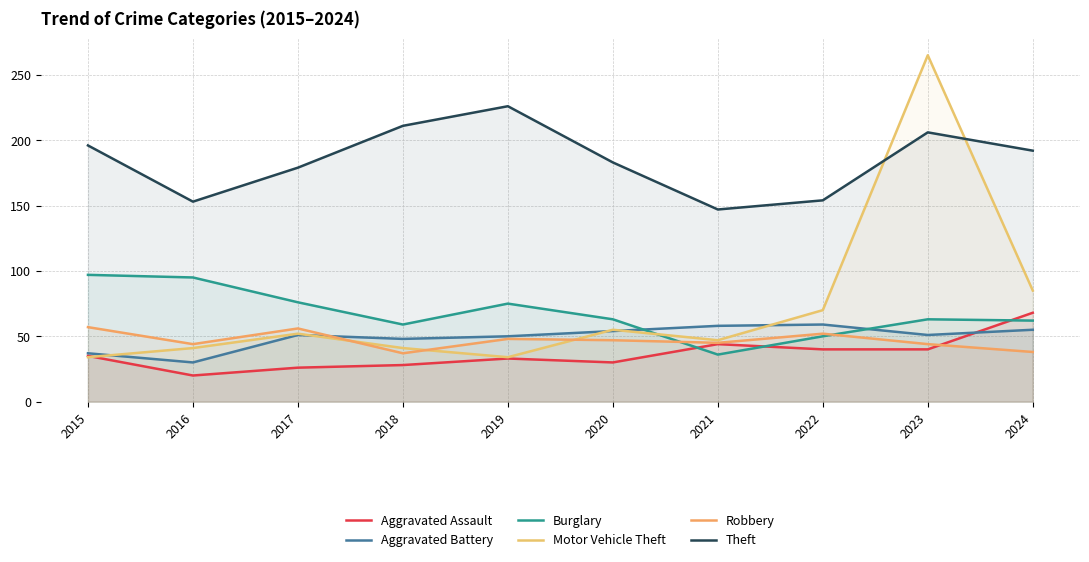

The Aggravated Assault series shows 58 at 2021. True or false?

False